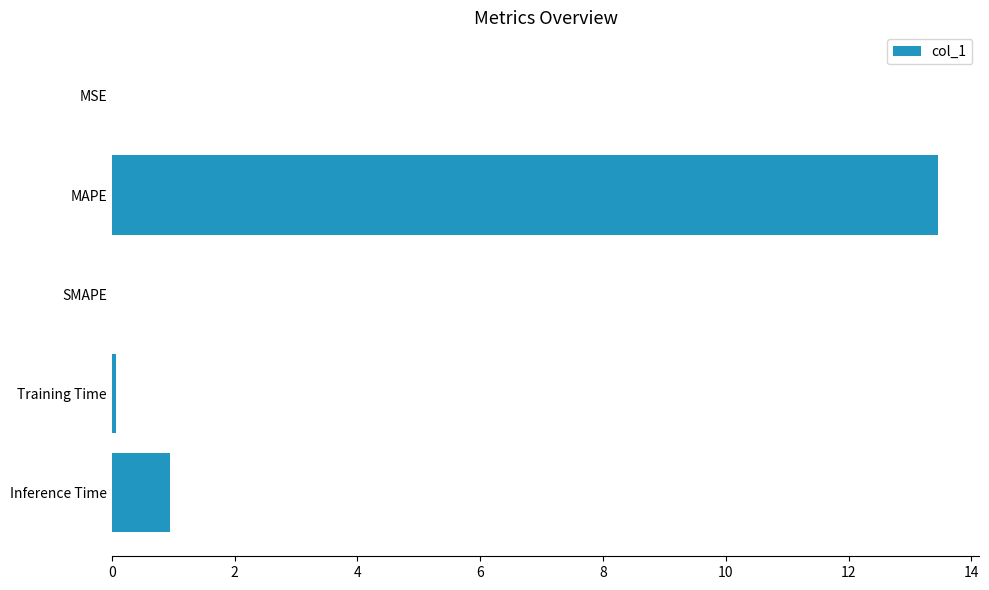

What is the change in value from SMAPE to Inference Time?

+0.9